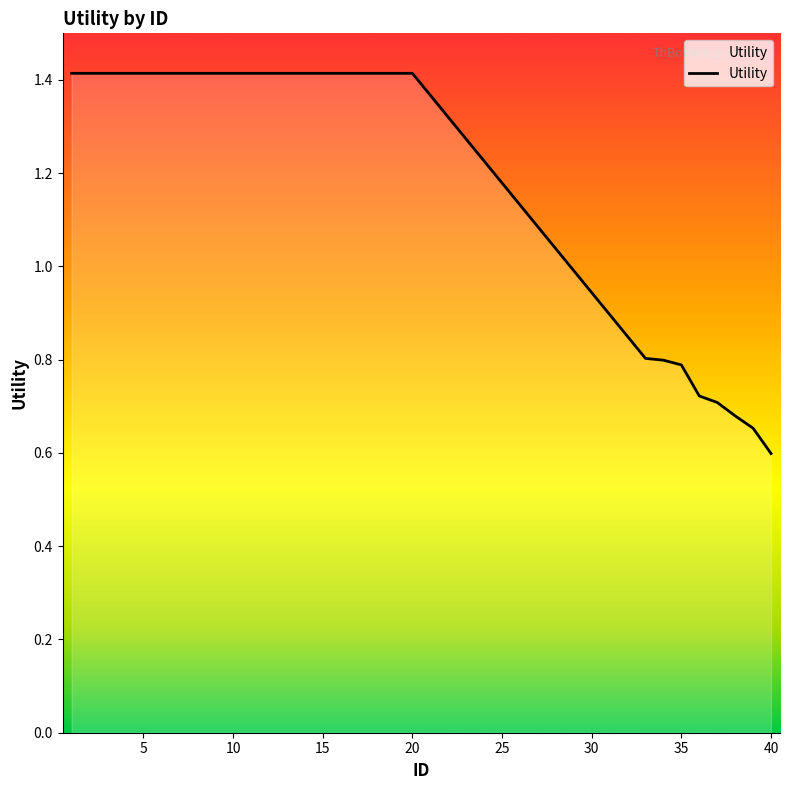

What is the difference between the maximum and minimum values?

0.8